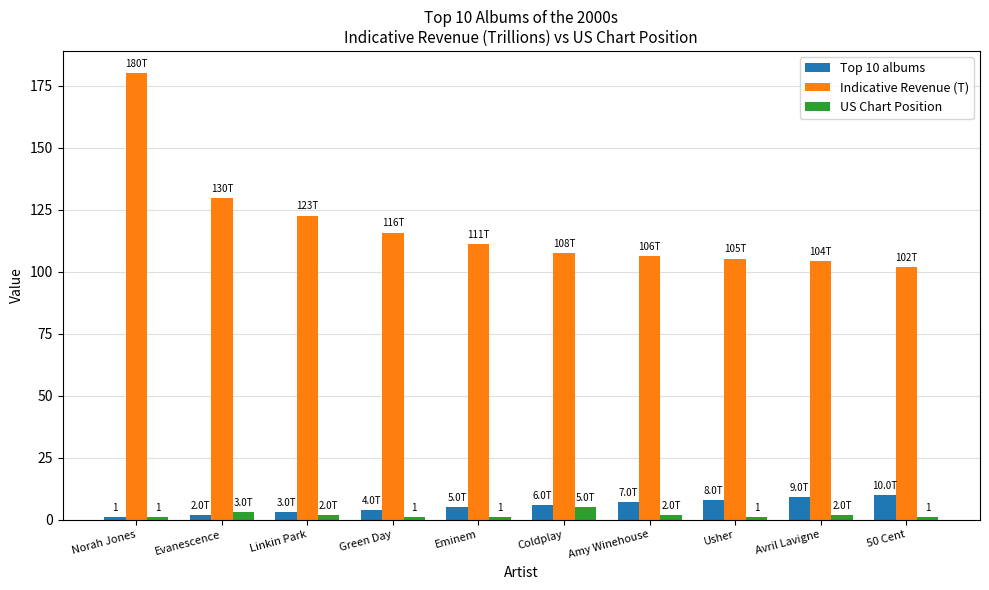

True or false: Top 10 albums has a value of 4.0 at Green Day.

True